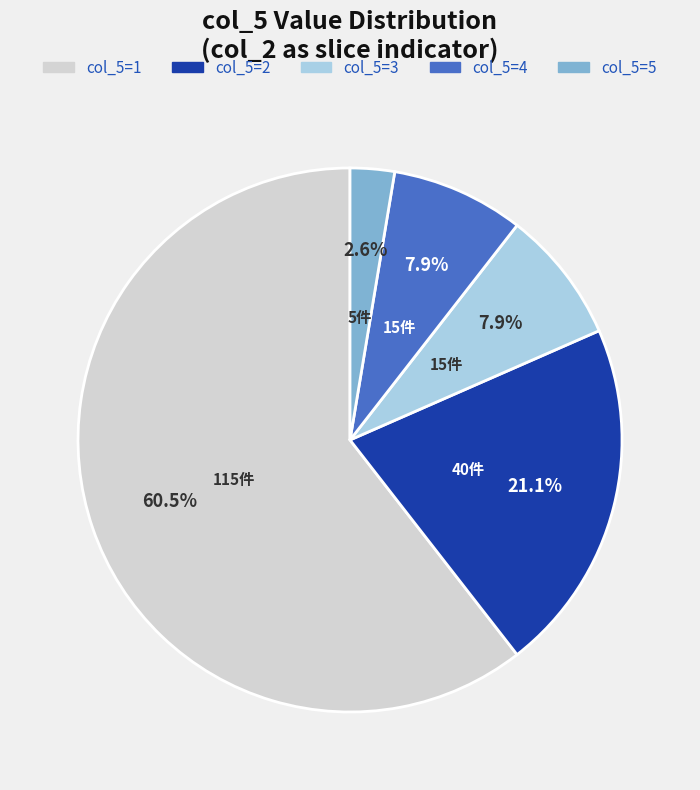

Is there any slice that represents more than half of the pie?

Yes